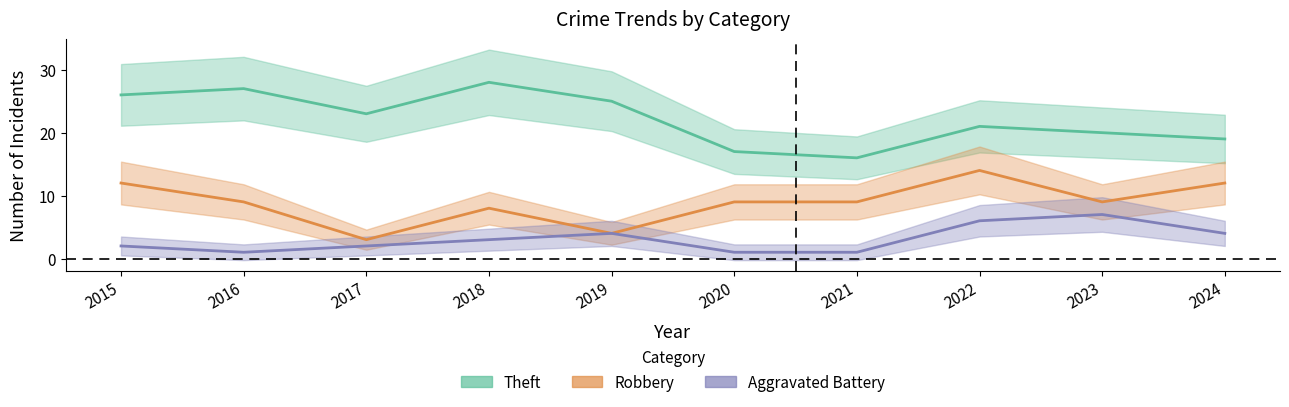

In Robbery, how many points are lower than both neighbors (excluding endpoints)?

3